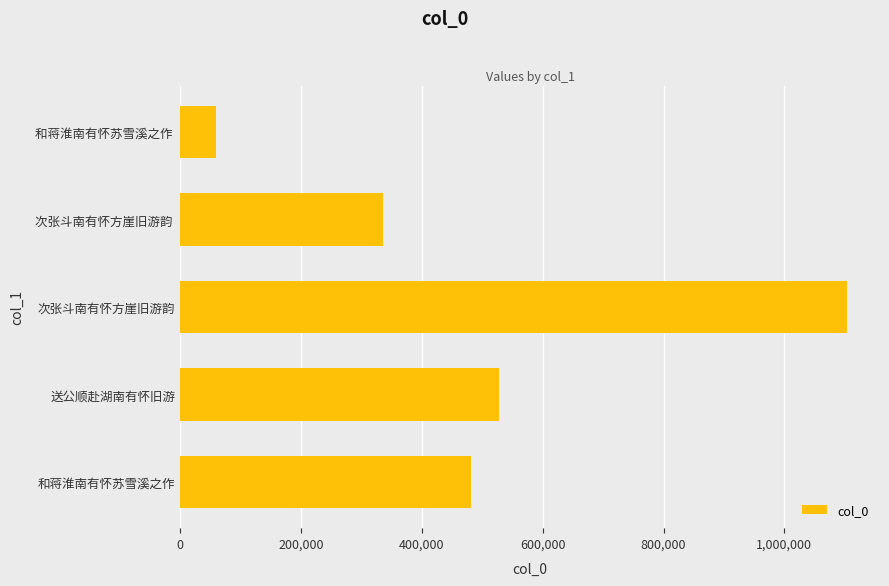

Where is the data nearest to the value 581194?

送公顺赴湖南有怀旧游